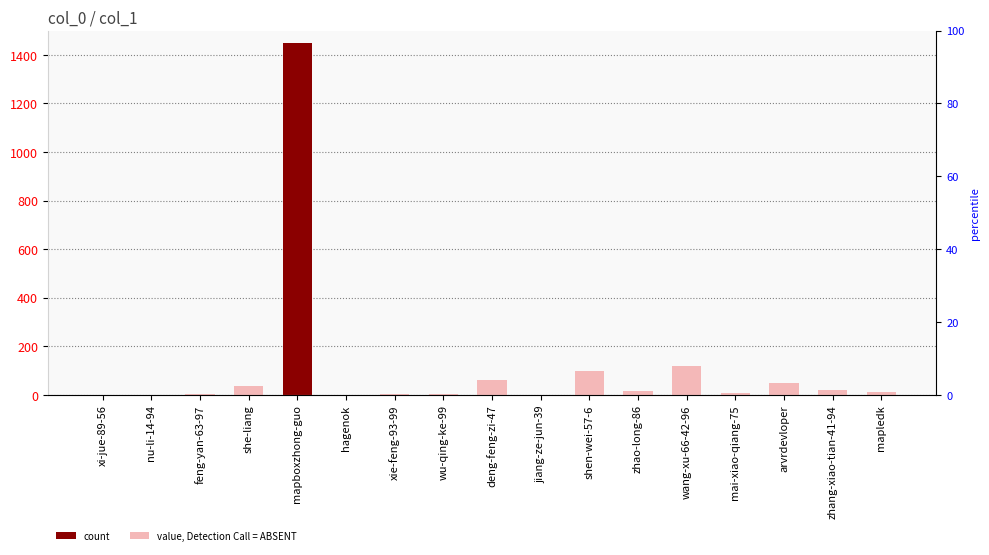

Which category has the lowest value across all series?

xi-jue-89-56